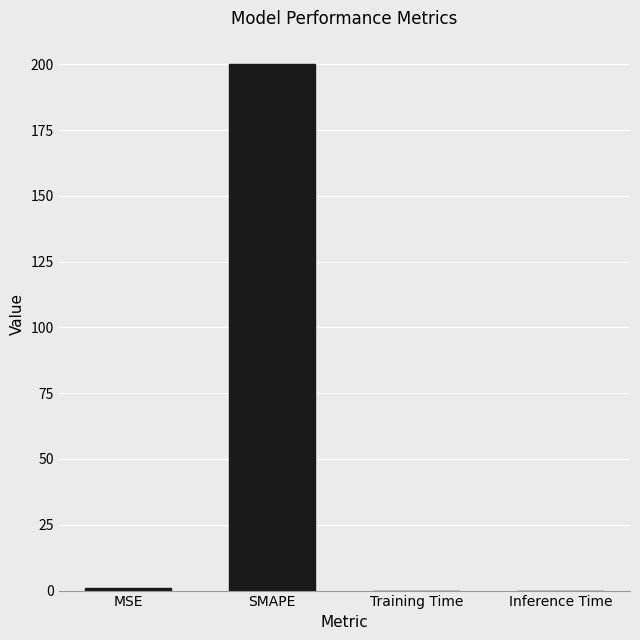

What is the sum of all values?

200.8